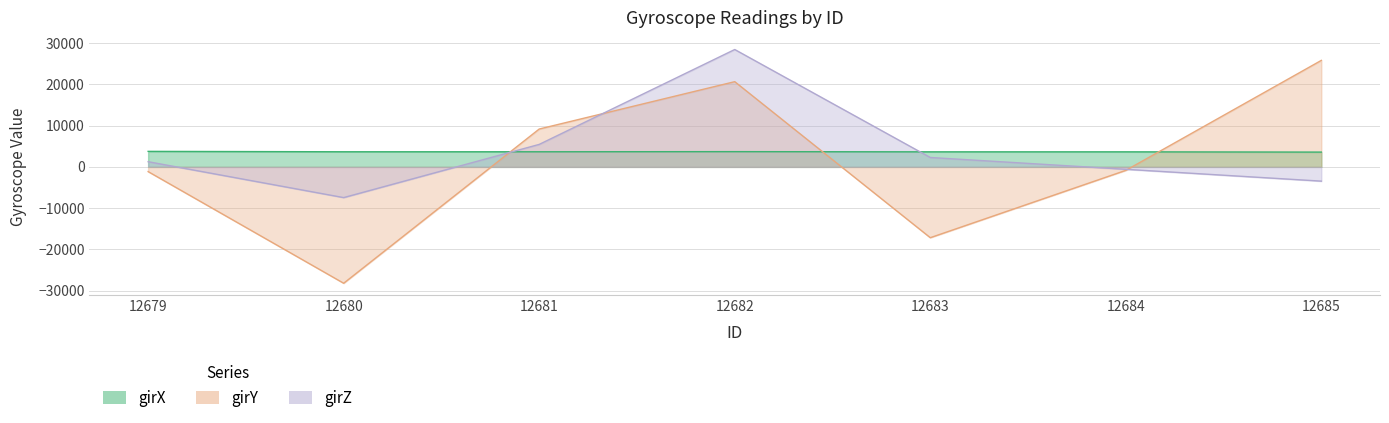

What is the minimum value shown in the chart?

-28198